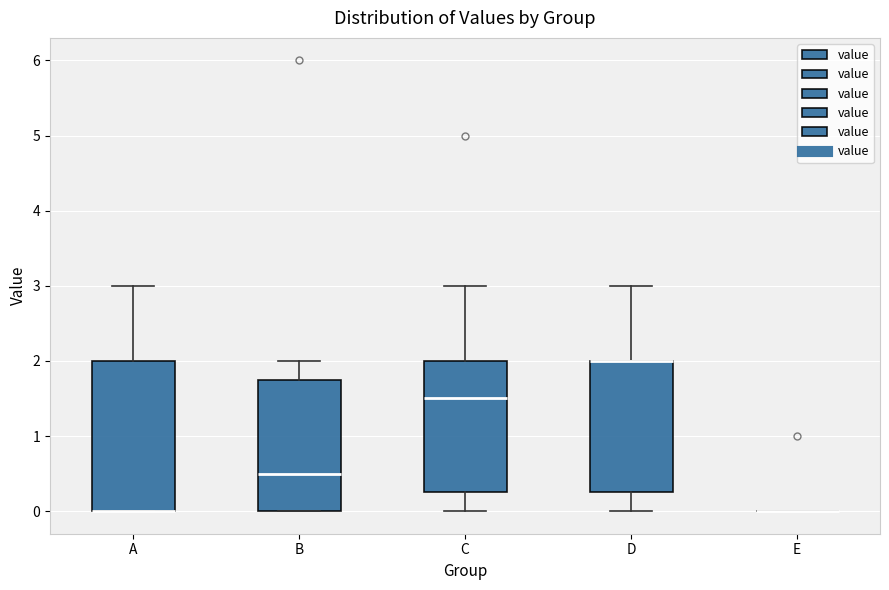

Comparing the boxes themselves (not the whiskers), which one is the tallest?

A